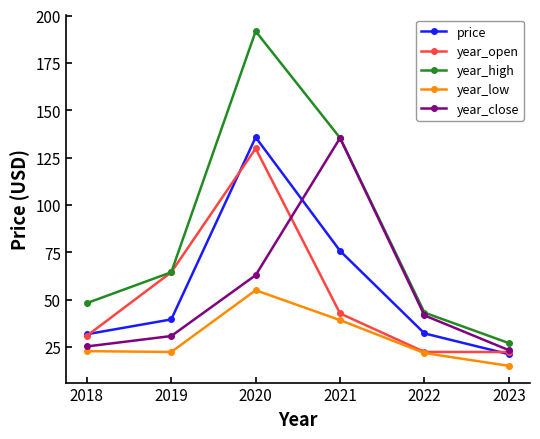

At which category is the sum across all series the highest?

2020